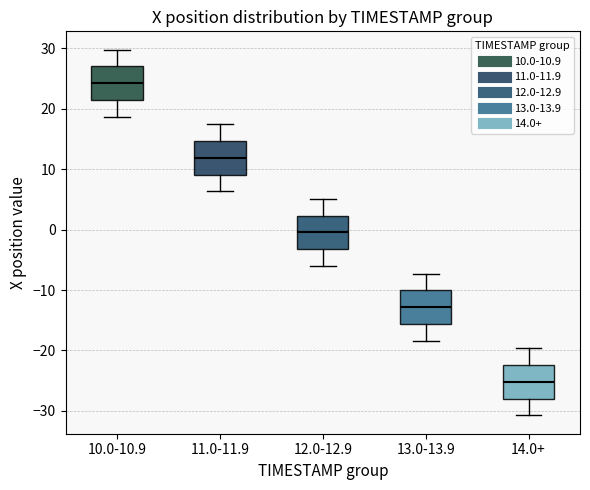

Which box's median line is the highest?

10.0-10.9